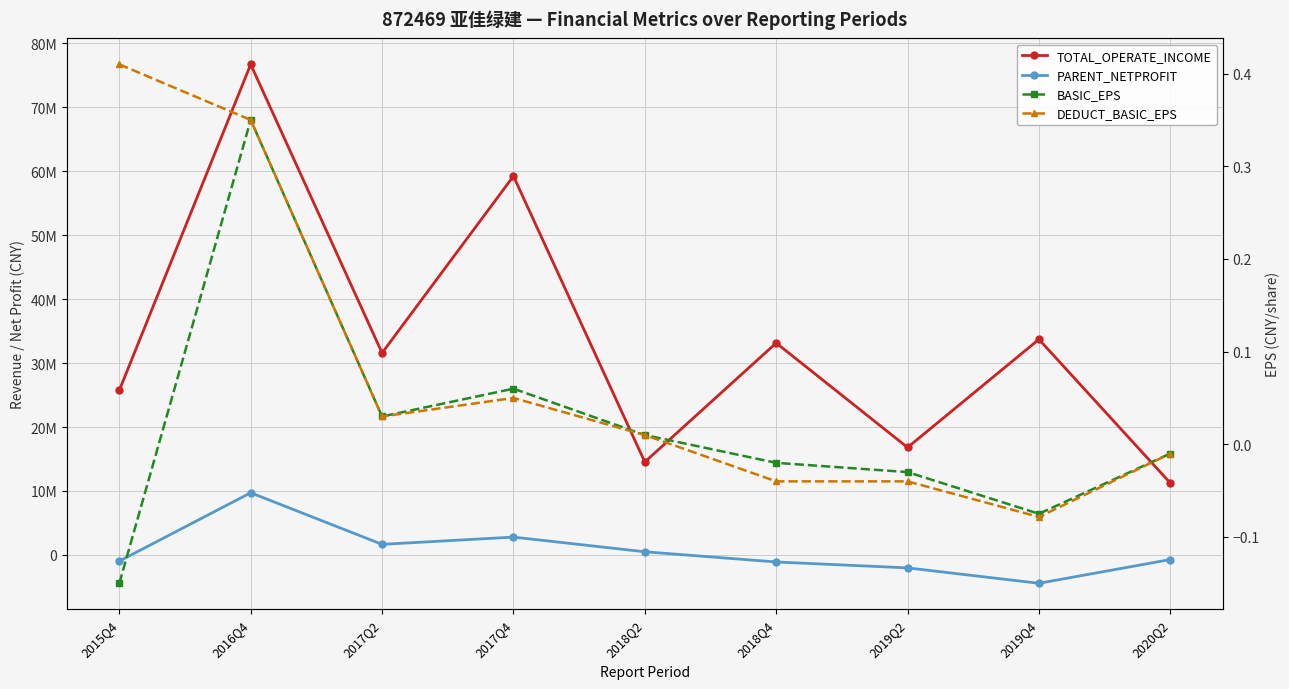

What is the difference between the TOTAL_OPERATE_INCOME values at 2018Q2 and 2015Q4?

11216111.4